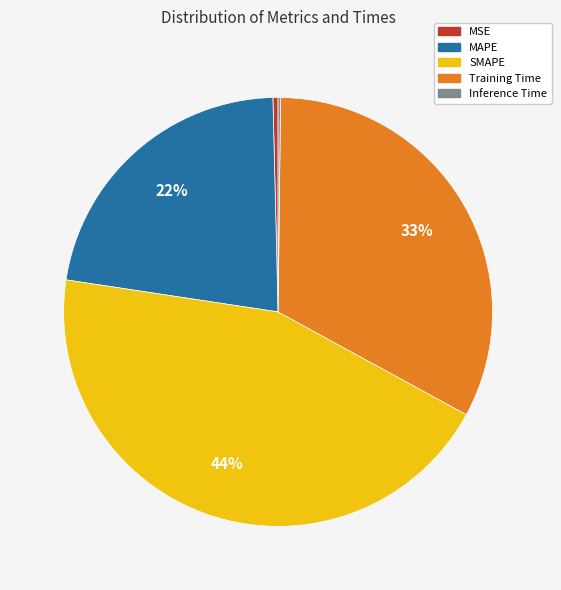

Which has a higher value, MSE or SMAPE?

SMAPE